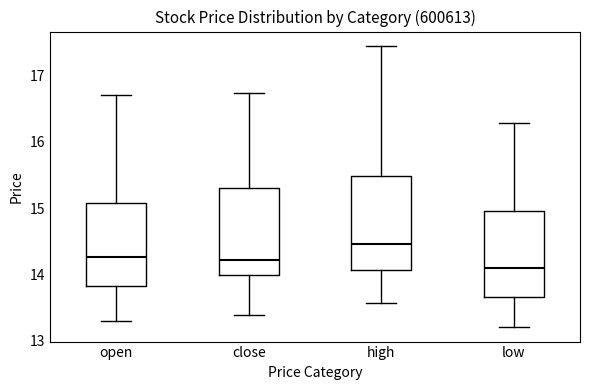

Where does the lower whisker of the box for open end on the y-axis? The values are not printed on the chart, so give them approximately, as read against the axis.

13.3